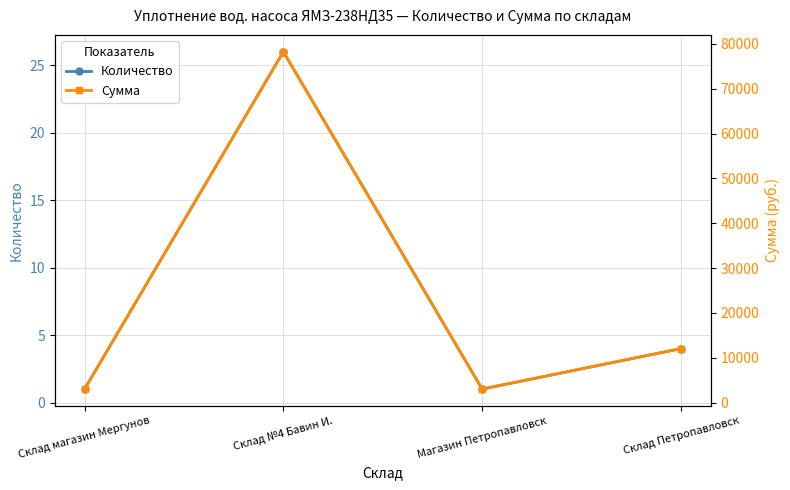

At which category does the chart reach its minimum across all series?

Склад магазин Мергунов